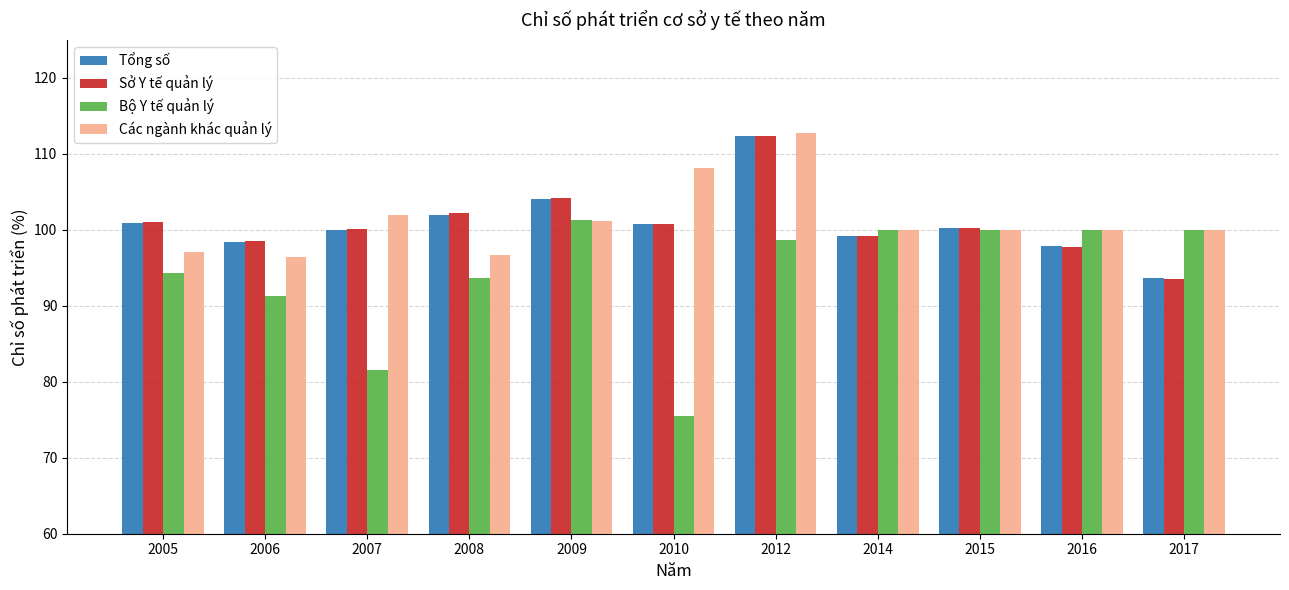

How many bars are there in each group?

4